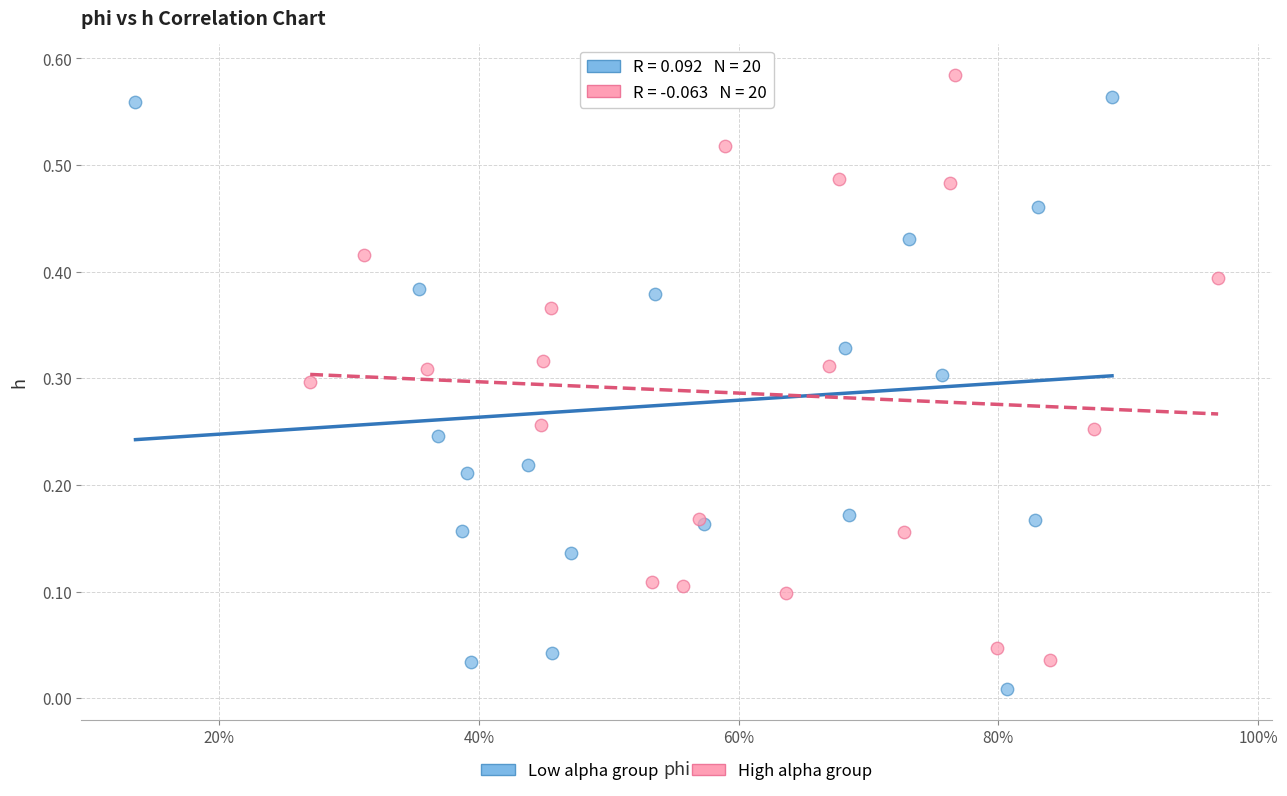

Which series reaches the minimum Y coordinate?

Low alpha group